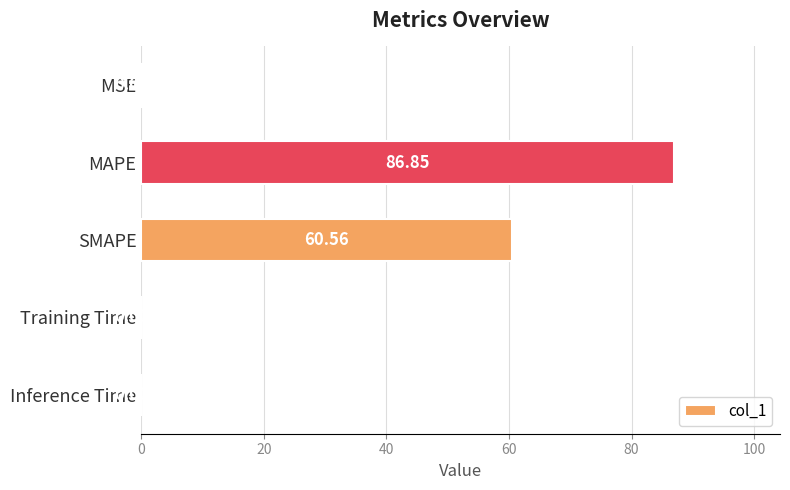

What is the greatest value displayed?

86.9